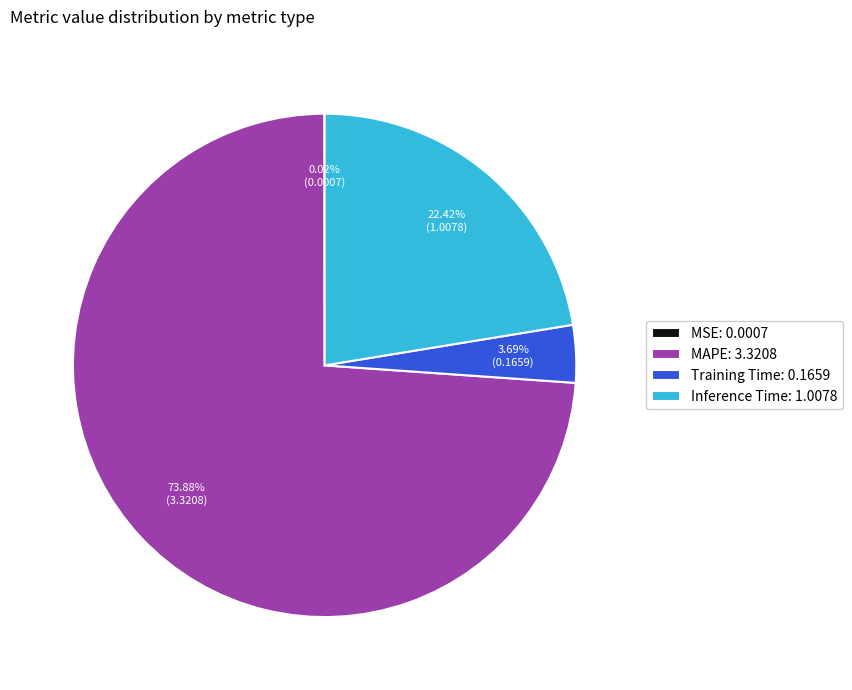

Which has a higher value, Inference Time: 1.0078 or MAPE: 3.3208?

MAPE: 3.3208